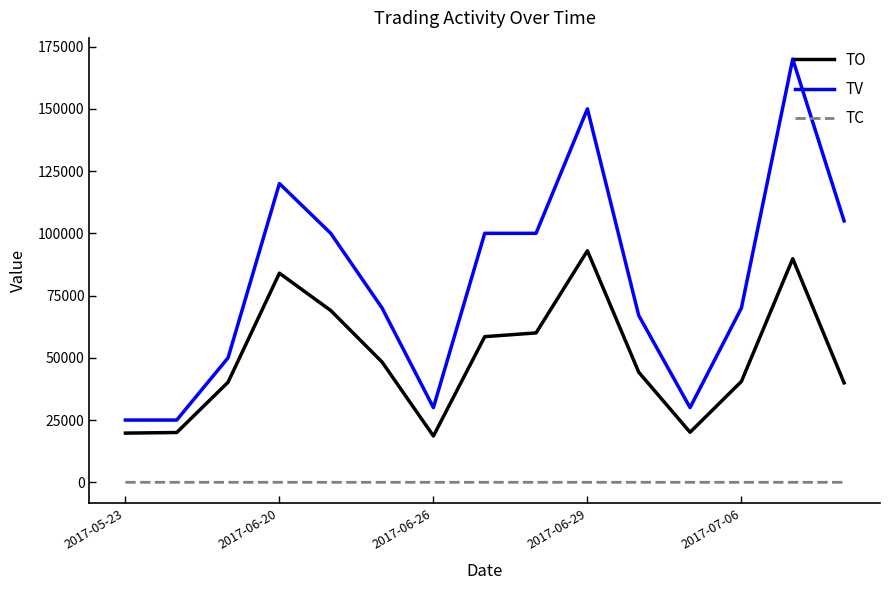

True or false: TO and TV intersect in this chart.

False